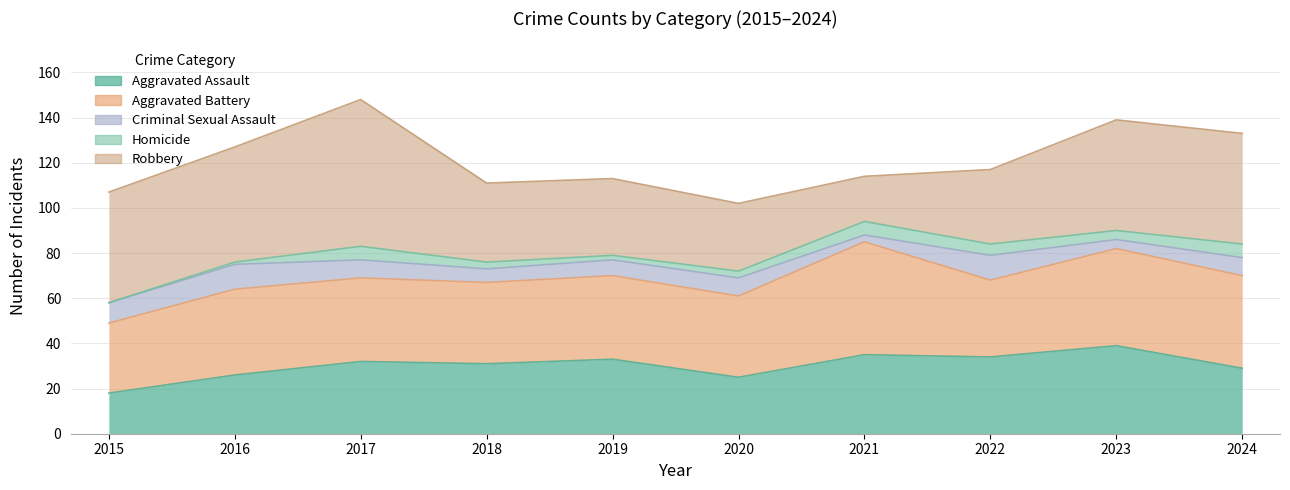

What is the maximum value shown in the chart?

65